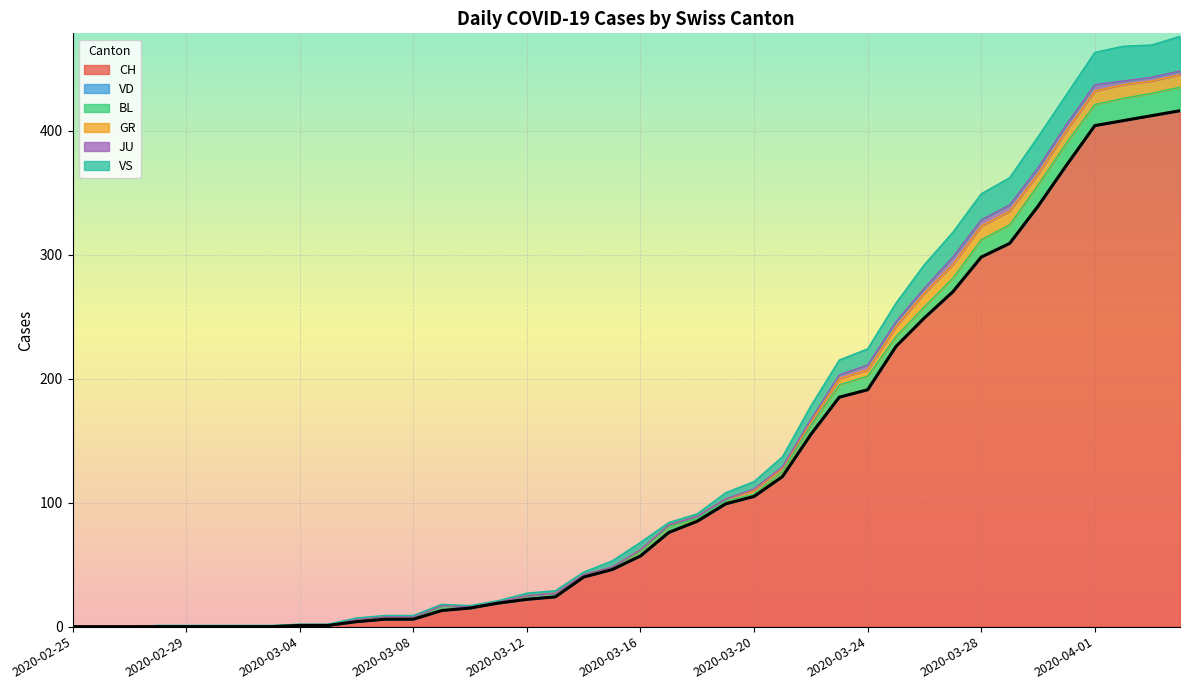

Is it true that VD equals 0 at 2020-03-24?

True